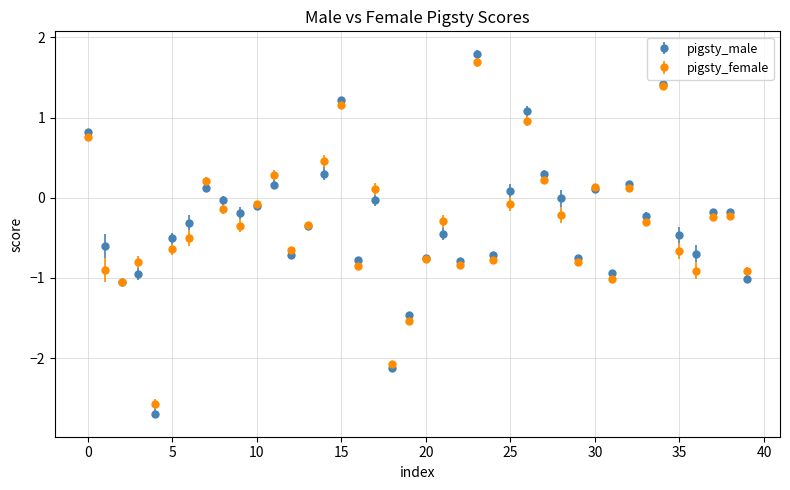

Which series has the widest spread of values?

pigsty_male